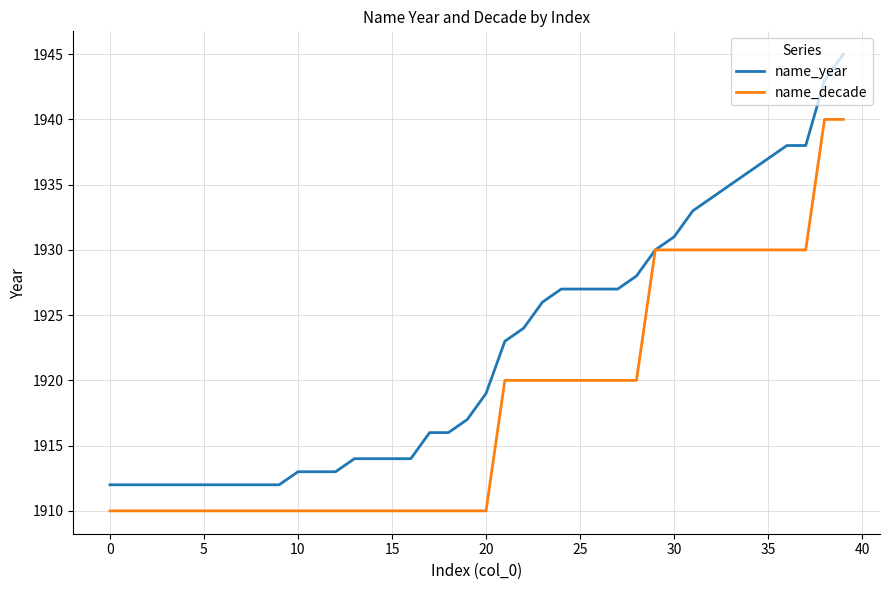

Rank the series by their average value, from highest to lowest.

name_year, name_decade